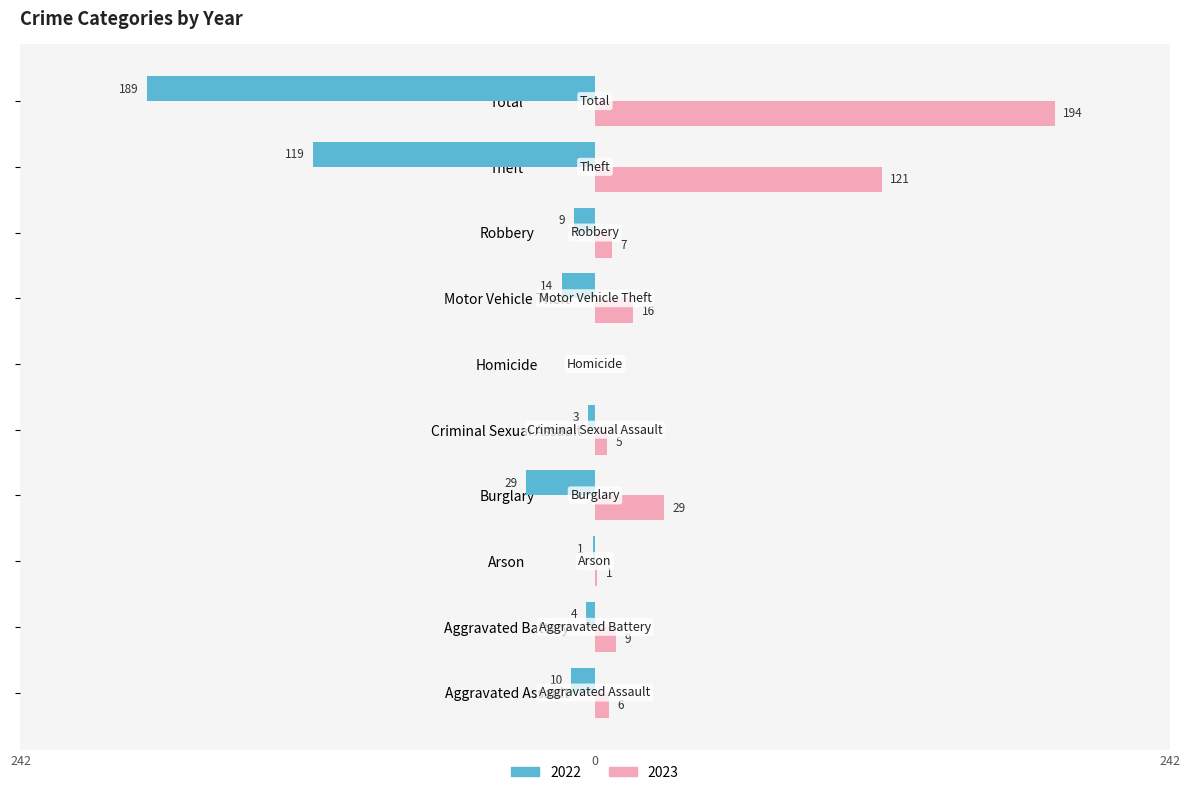

List the series in order of their overall mean, lowest first.

2022, 2023